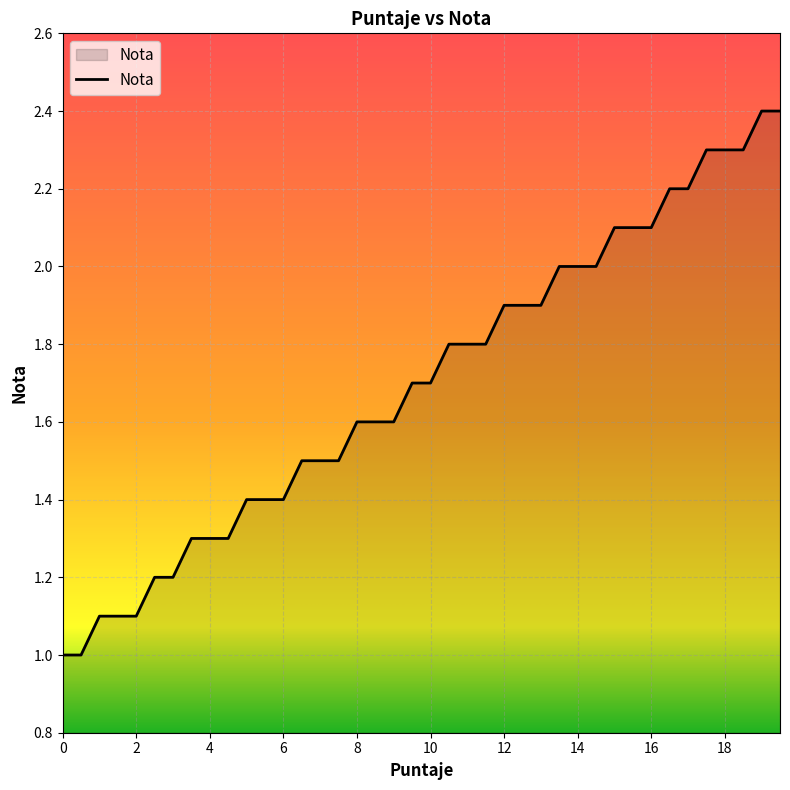

What is the minimum value shown in the chart?

1.0